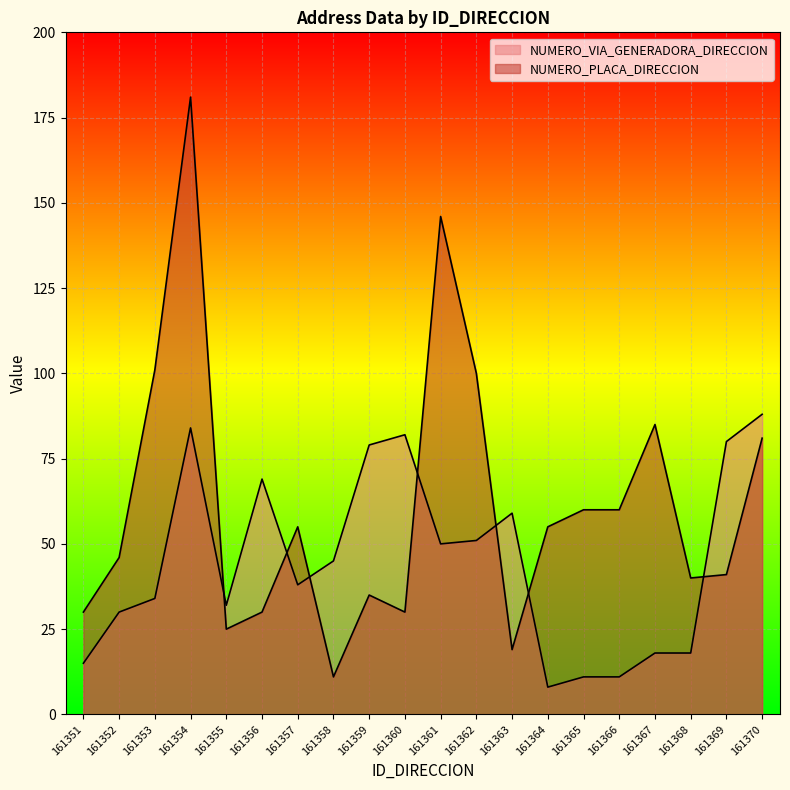

The NUMERO_PLACA_DIRECCION series shows 32 at 161363. True or false?

False